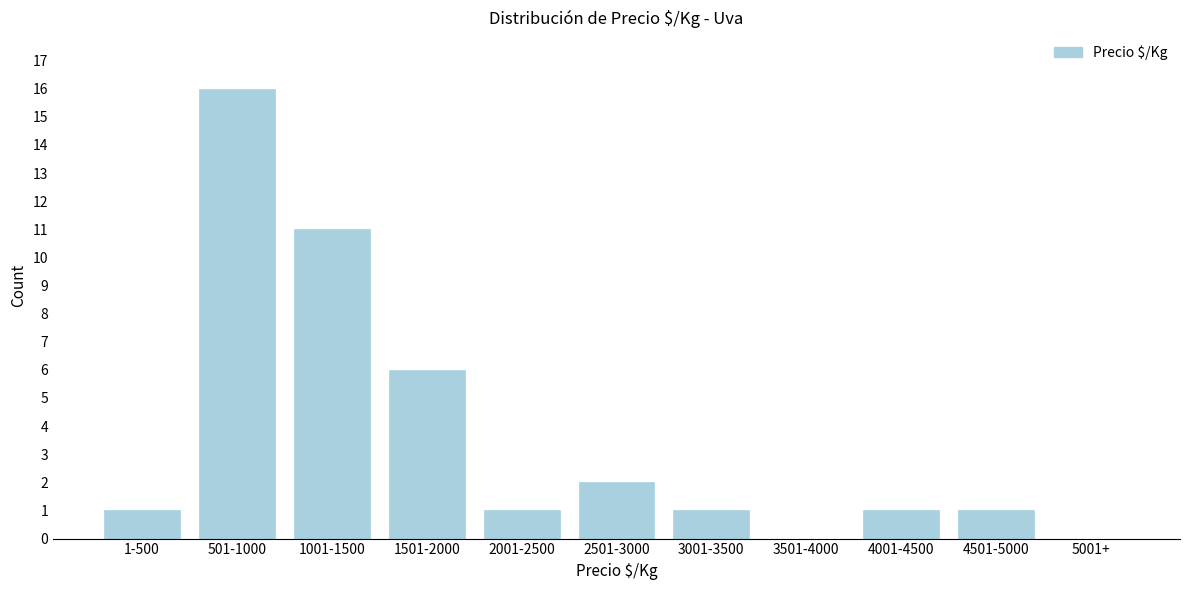

Reading left to right, list all the values displayed in this chart.

1-500=1	501-1000=16	1001-1500=11	1501-2000=6	2001-2500=1	2501-3000=2	3001-3500=1	3501-4000=0	4001-4500=1	4501-5000=1	5001+=0